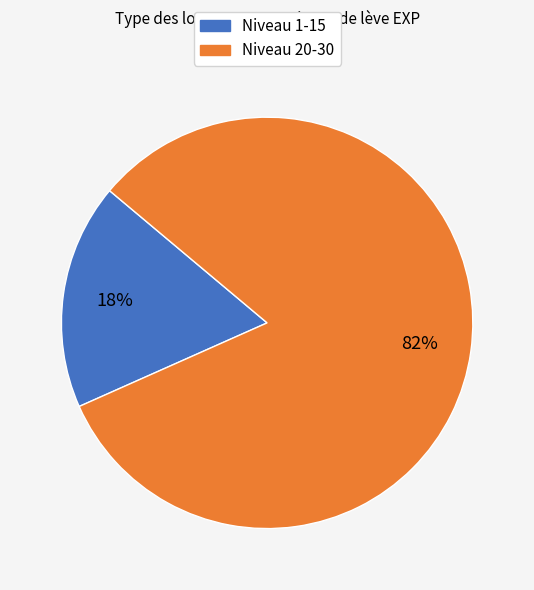

Is there any slice that represents more than half of the pie?

Yes